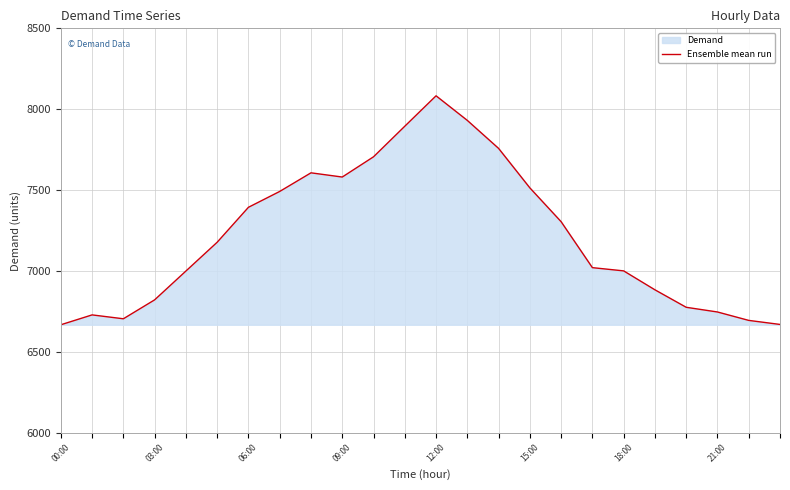

How many points are higher than both their immediate neighbors (excluding endpoints)?

3